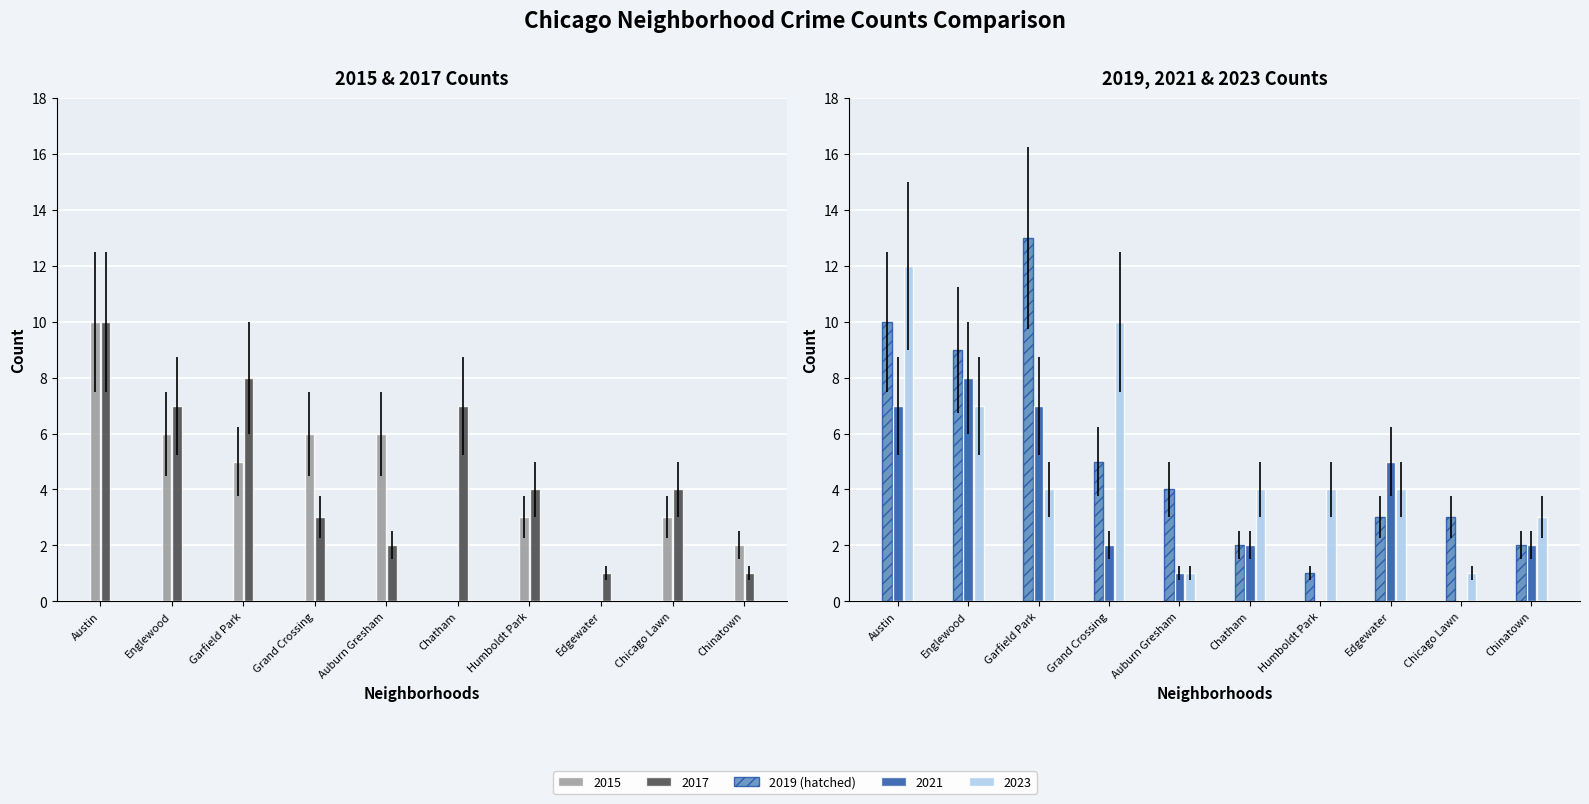

What is the maximum value shown in the chart?

13